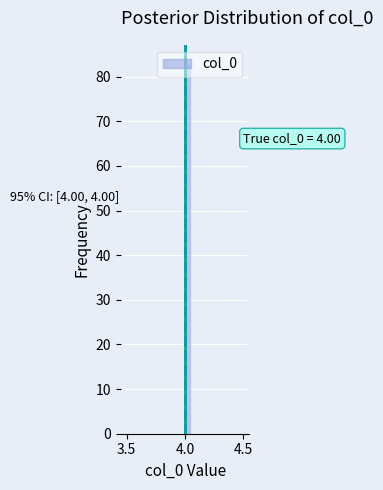

Around what value on the x-axis is the tallest bar? Give the approximate position of its centre, as read against the axis.

4.05